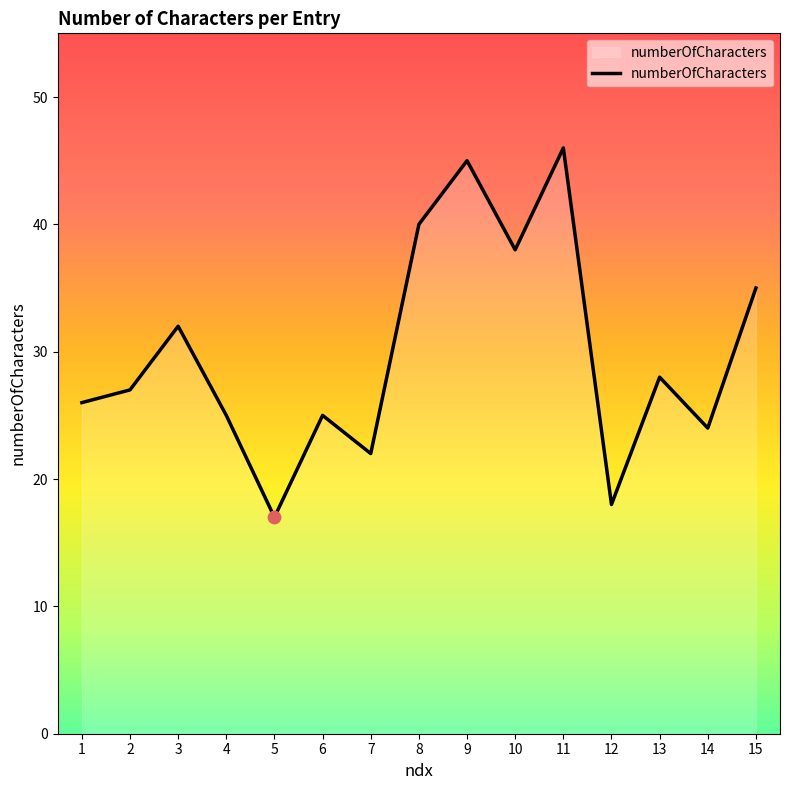

What is the change in value from 1 to 7?

-4